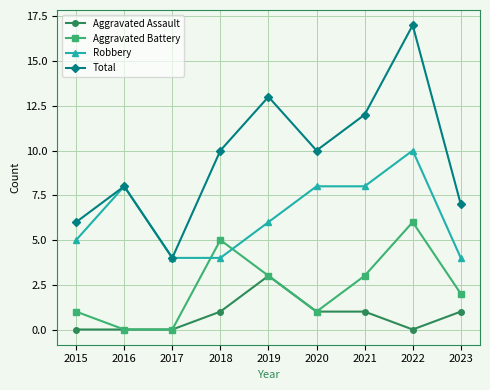

The Aggravated Assault series shows 0 at 2016. True or false?

True